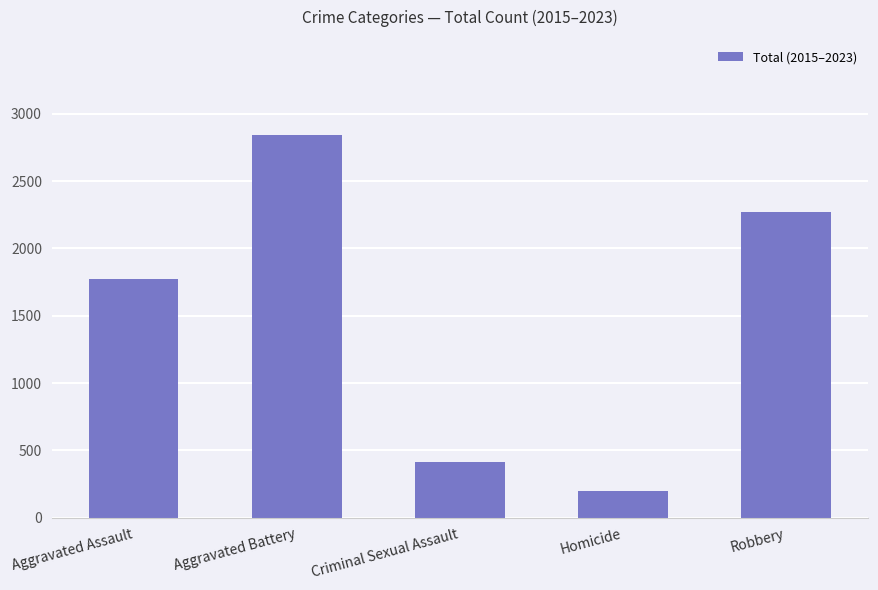

What is the sum of all values?

7500